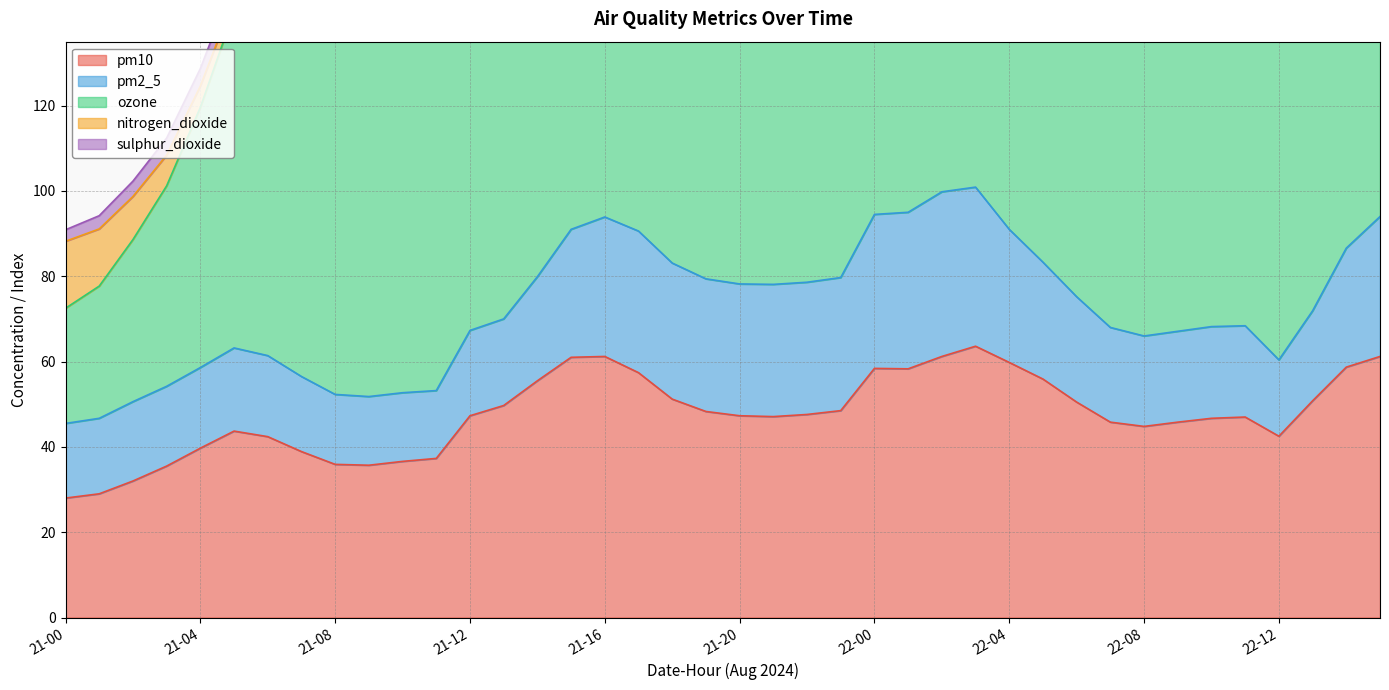

Read the pm10 value at 22-04.

59.8